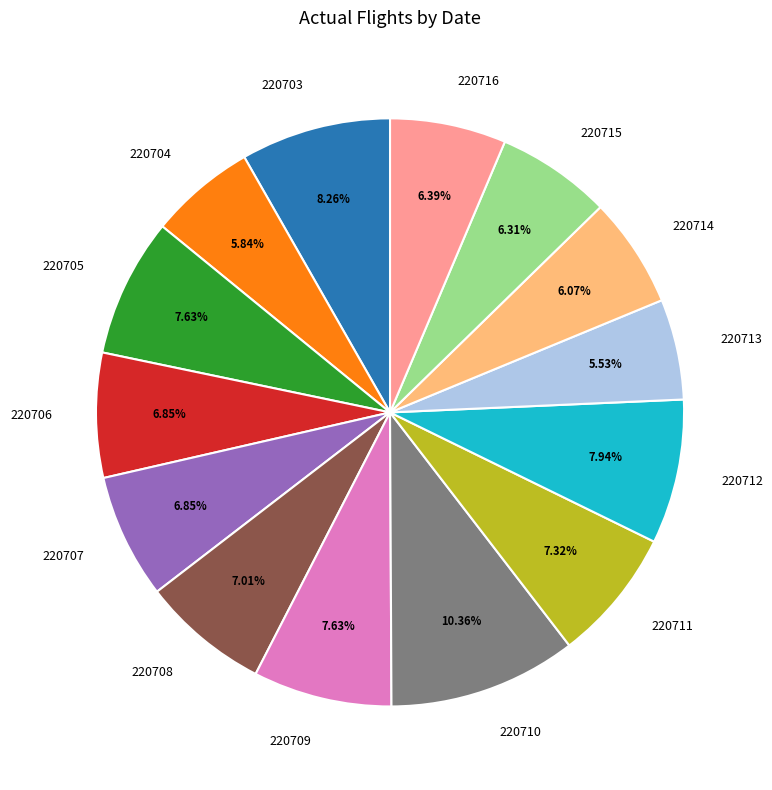

How many segments does this pie chart have?

14